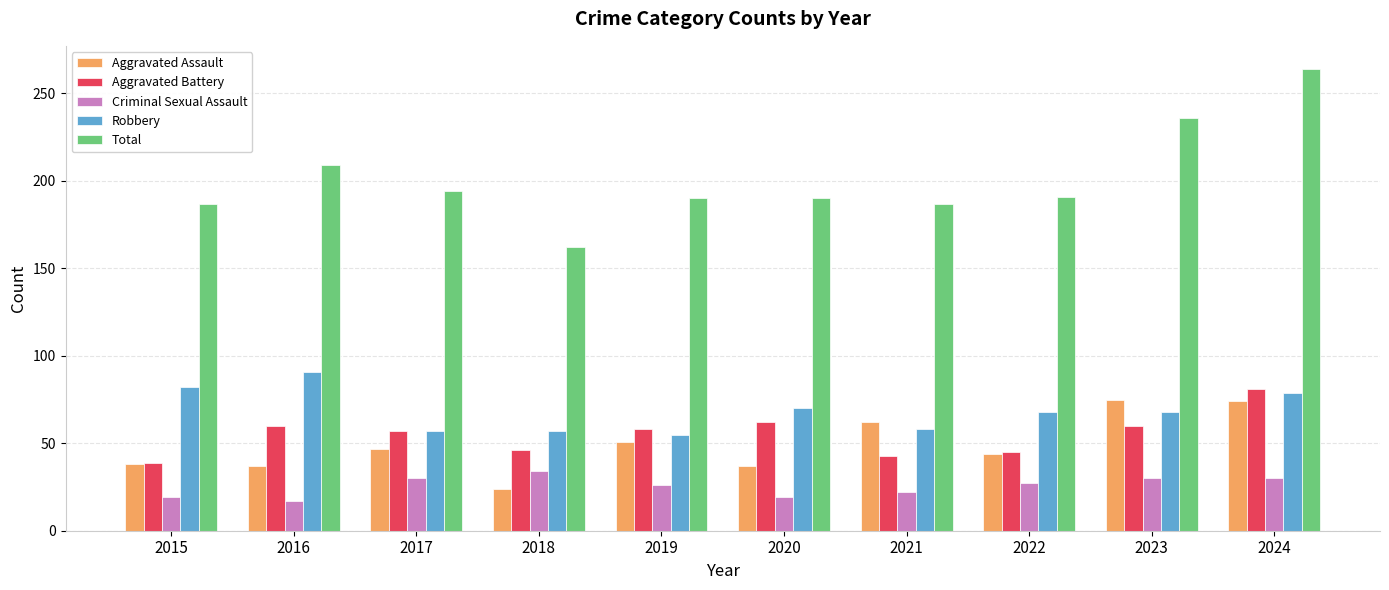

What is the sum of the Aggravated Assault values at 2021 and 2016?

99